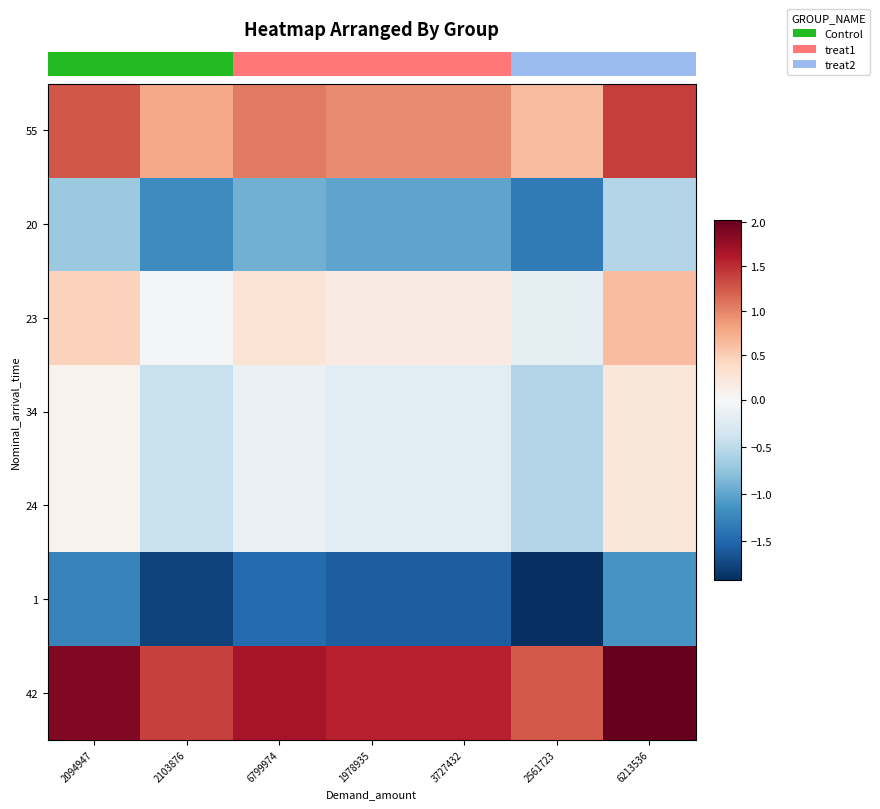

Which series has the largest total across all categories?

42